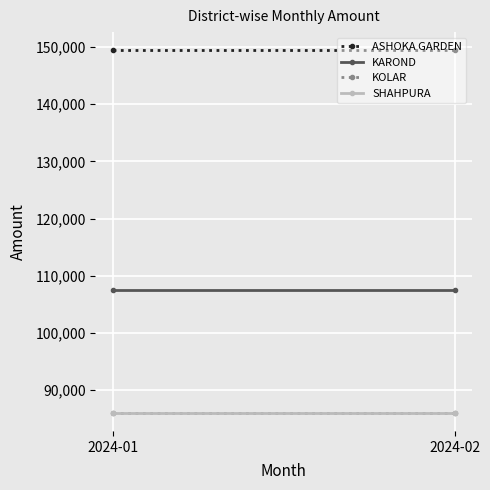

The value of KAROND at 2024-01 is 107500. True or false?

True